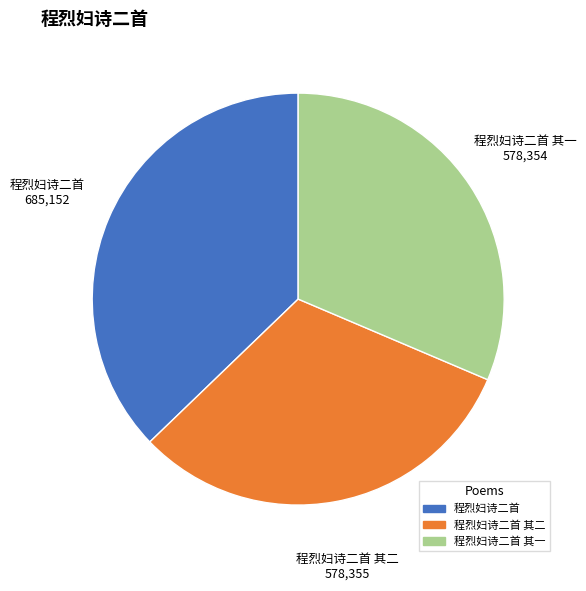

Is there any slice that represents more than half of the pie?

No